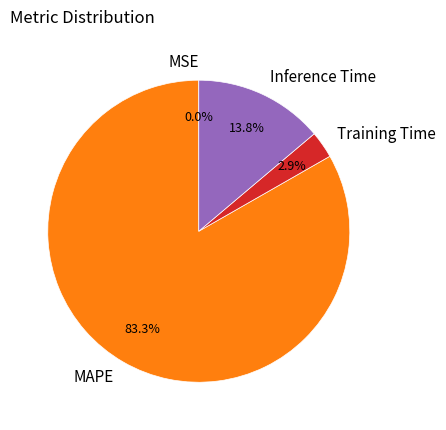

Does MAPE account for over 50% of the chart?

Yes